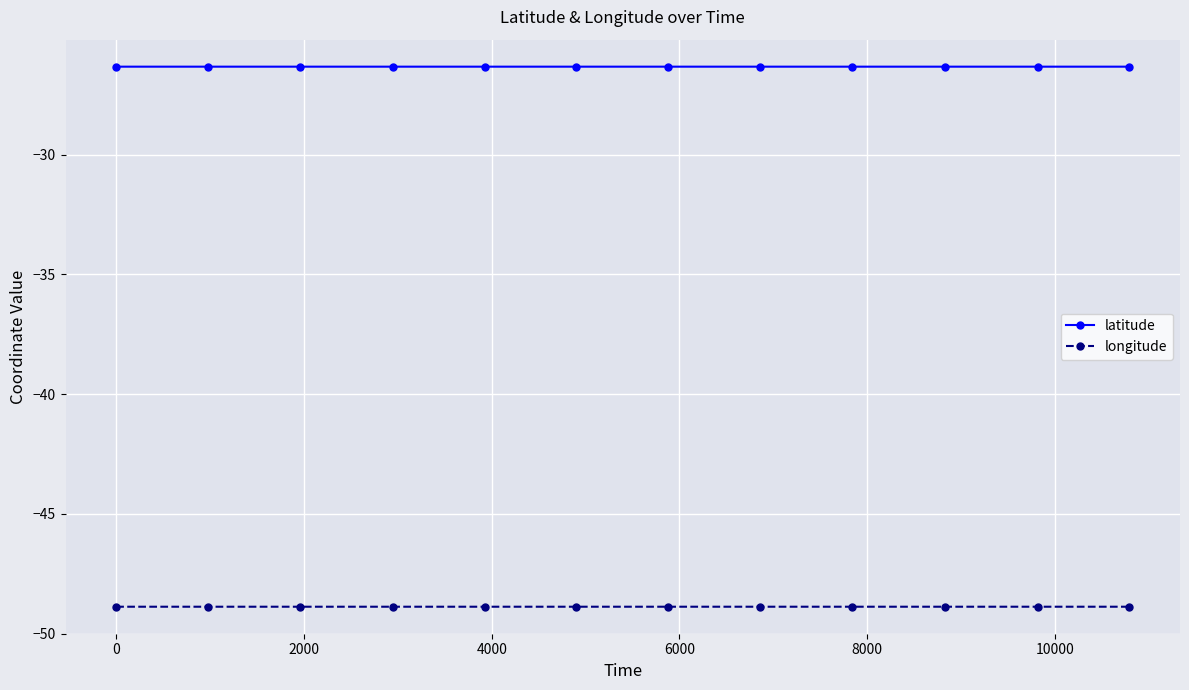

True or false: longitude and latitude cross at least once.

False